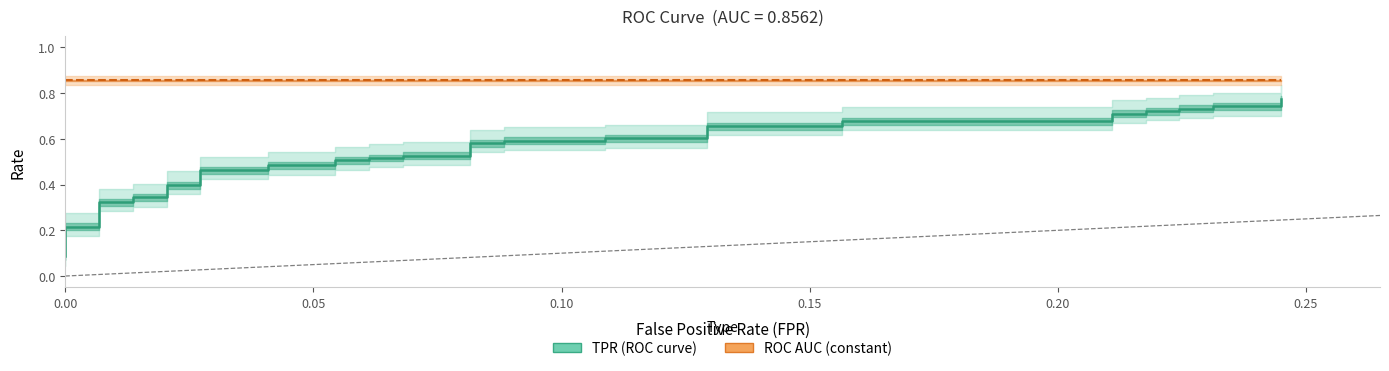

True or false: the data has more than 2 interior local peaks.

False